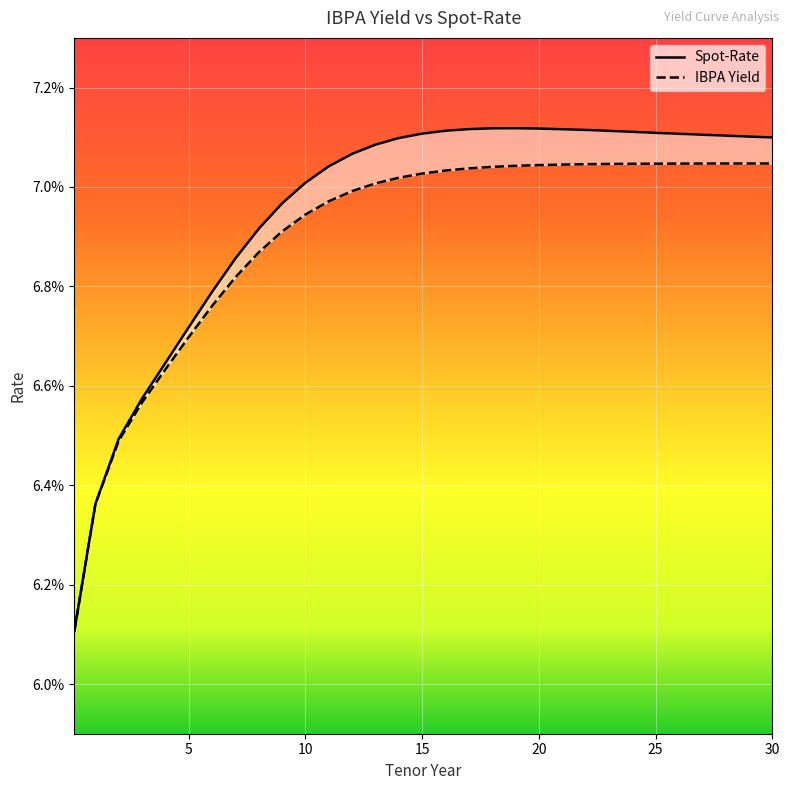

Count the number of categories in the chart.

31